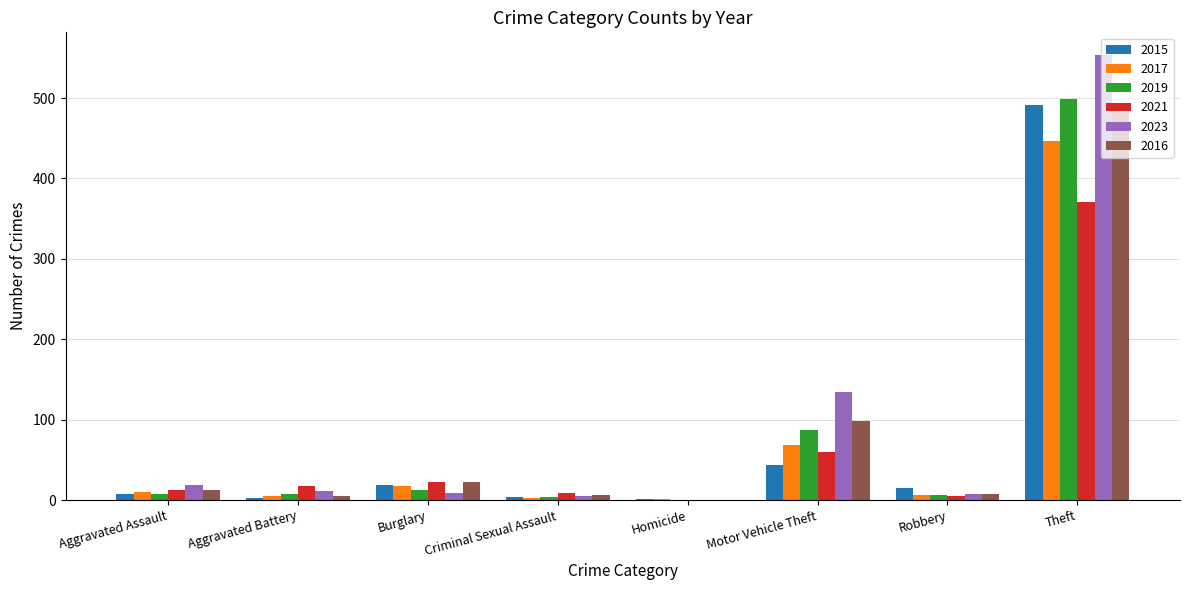

Where is 2023 nearest to the value 277?

Motor Vehicle Theft